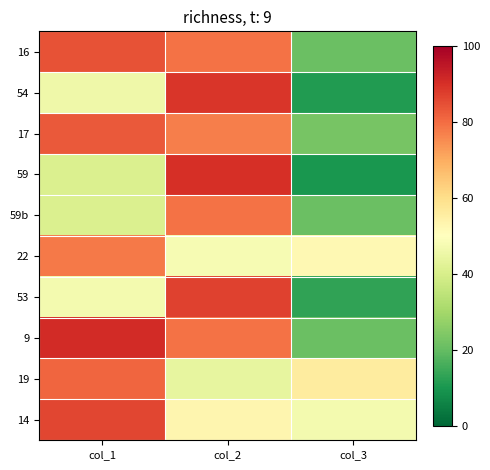

What is the greatest value displayed?

91